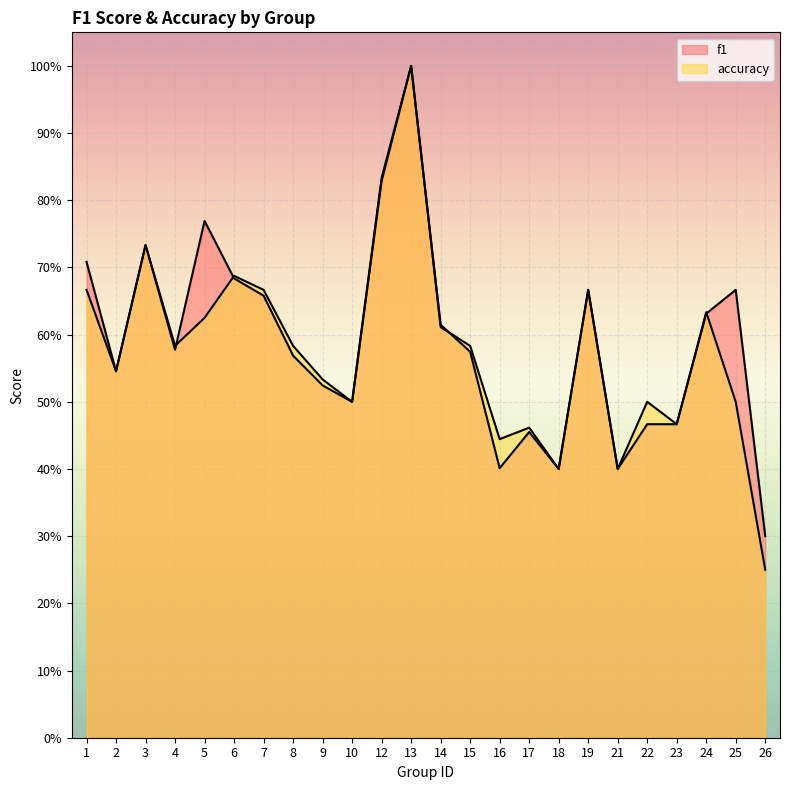

The f1 series shows 1.0 at 7. True or false?

False